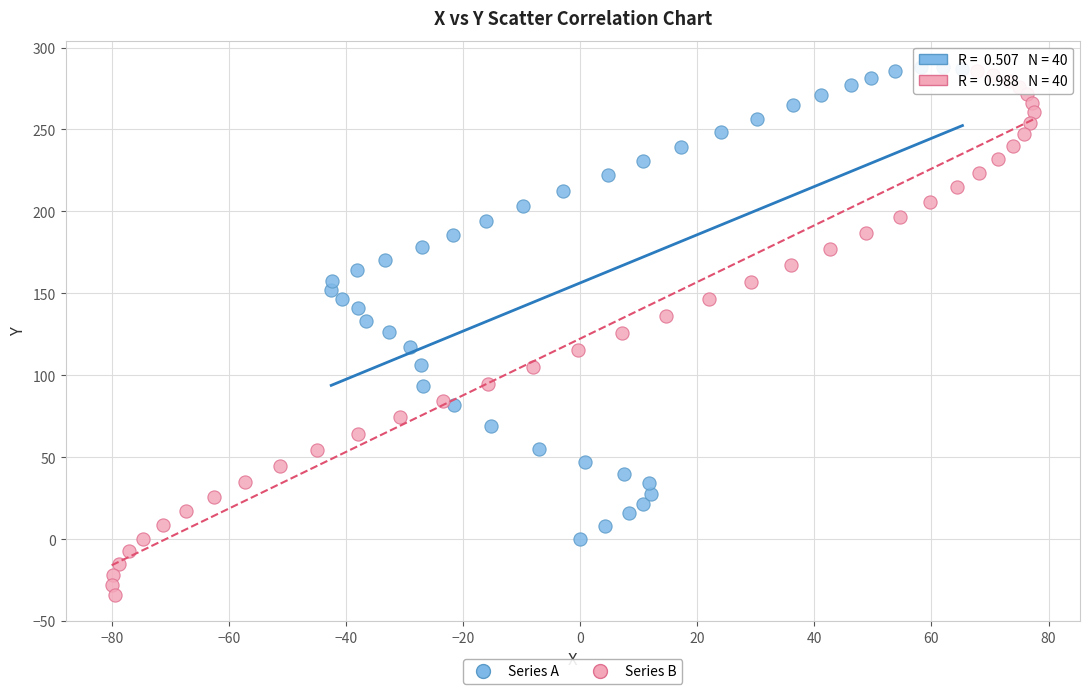

Which series reaches the minimum Y coordinate?

Series B